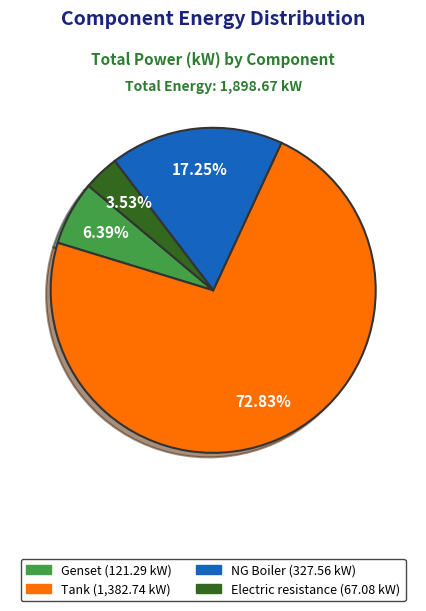

Is there any slice that represents more than half of the pie?

Yes